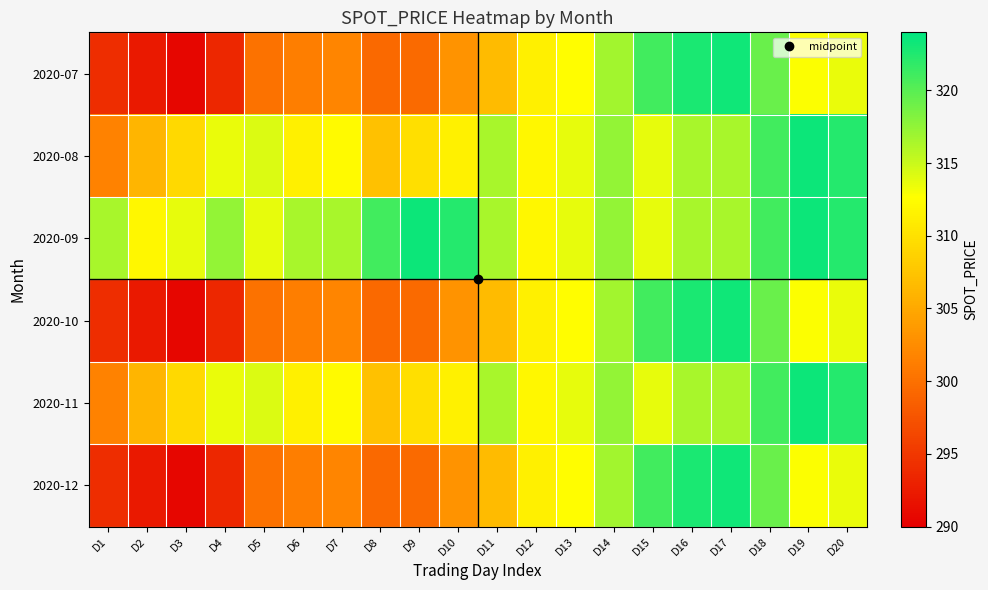

Reading left to right, transcribe all the data shown in this chart.

2020-07: D1=294.0	D2=292.4	D3=290.7	D4=293.5	D5=300.1	D6=301.2	D7=301.9	D8=299.3	D9=299.5	D10=303.0	D11=306.6	D12=311.3	D13=312.6	D14=316.8	D15=321.0	D16=322.7	D17=323.3	D18=319.2	D19=312.8	D20=313.5
2020-08: D1=301.6	D2=306.2	D3=309.3	D4=313.6	D5=314.2	D6=311.4	D7=312.2	D8=307.1	D9=309.8	D10=311.5	D11=316.4	D12=312.0	D13=313.7	D14=317.4	D15=313.8	D16=316.5	D17=316.4	D18=321.0	D19=323.4	D20=322.3
2020-09: D1=316.4	D2=312.0	D3=313.7	D4=317.4	D5=313.8	D6=316.5	D7=316.4	D8=321.0	D9=323.4	D10=322.3	D11=316.4	D12=312.0	D13=313.7	D14=317.4	D15=313.8	D16=316.5	D17=316.4	D18=321.0	D19=323.4	D20=322.3
2020-10: D1=294.0	D2=292.4	D3=290.7	D4=293.5	D5=300.1	D6=301.2	D7=301.9	D8=299.3	D9=299.5	D10=303.0	D11=306.6	D12=311.3	D13=312.6	D14=316.8	D15=321.0	D16=322.7	D17=323.3	D18=319.2	D19=312.8	D20=313.5
2020-11: D1=301.6	D2=306.2	D3=309.3	D4=313.6	D5=314.2	D6=311.4	D7=312.2	D8=307.1	D9=309.8	D10=311.5	D11=316.4	D12=312.0	D13=313.7	D14=317.4	D15=313.8	D16=316.5	D17=316.4	D18=321.0	D19=323.4	D20=322.3
2020-12: D1=294.0	D2=292.4	D3=290.7	D4=293.5	D5=300.1	D6=301.2	D7=301.9	D8=299.3	D9=299.5	D10=303.0	D11=306.6	D12=311.3	D13=312.6	D14=316.8	D15=321.0	D16=322.7	D17=323.3	D18=319.2	D19=312.8	D20=313.5